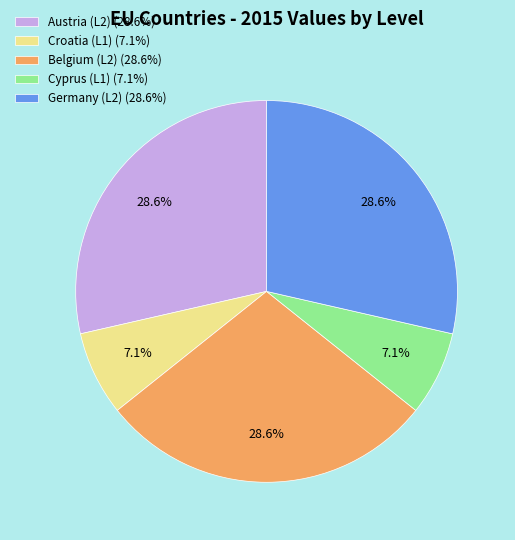

What percentage is NOT represented by Germany (L2) (28.6%)?

71.4%